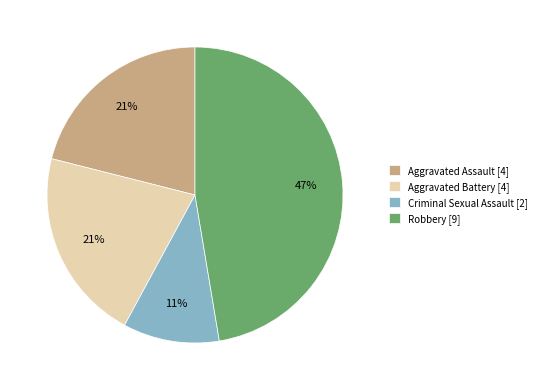

Combined, do Robbery [9] and Aggravated Assault [4] account for over 50%?

Yes